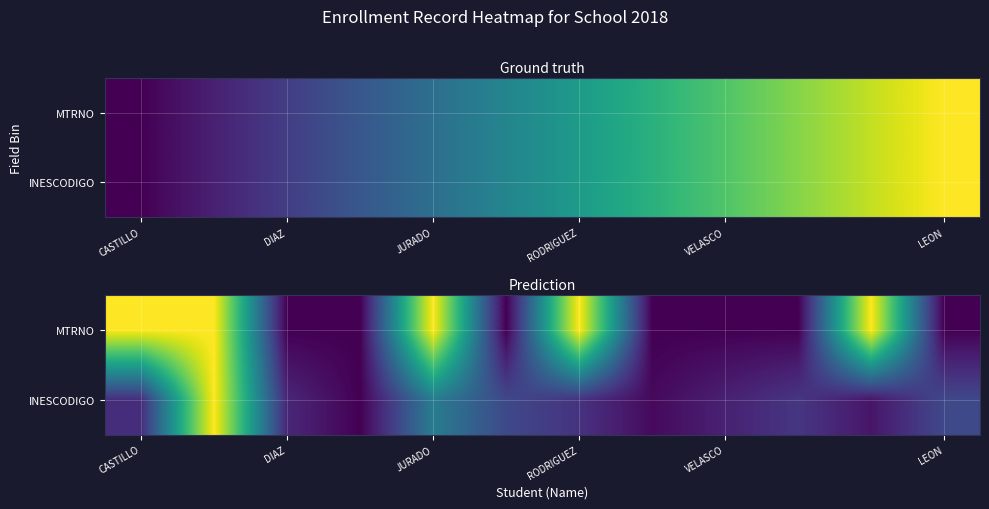

What is the difference between the maximum and second lowest values in the MTRNO series?

1.0